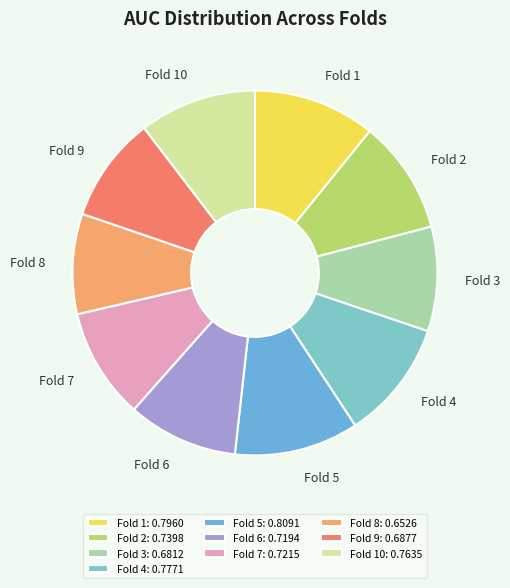

Count the number of slices in the pie.

10